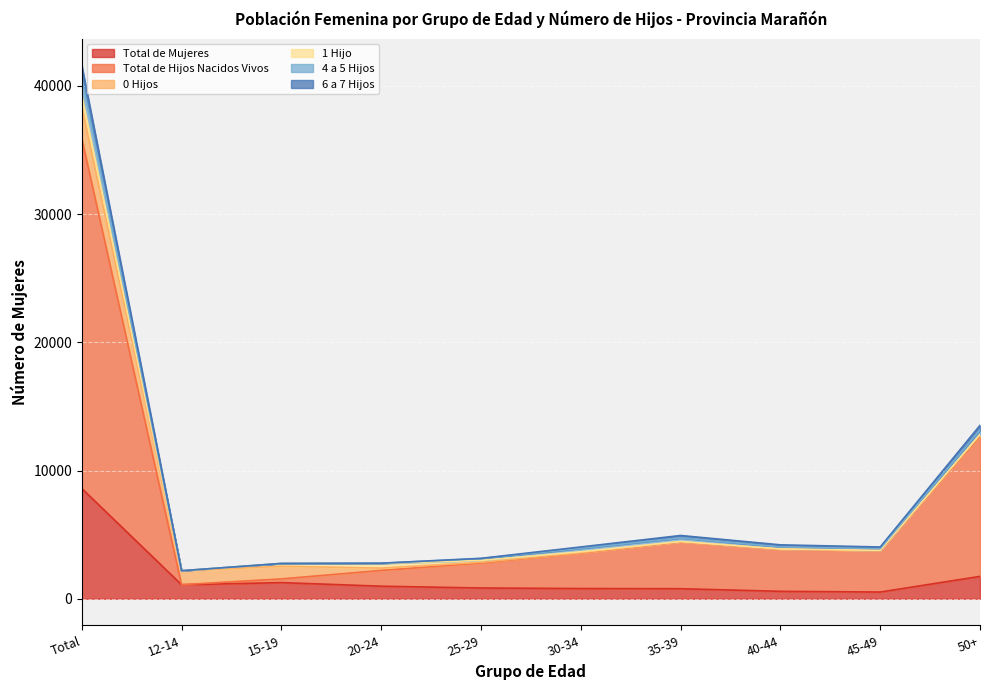

What is the difference between the second highest and minimum values in the Total de Hijos Nacidos Vivos series?

11572